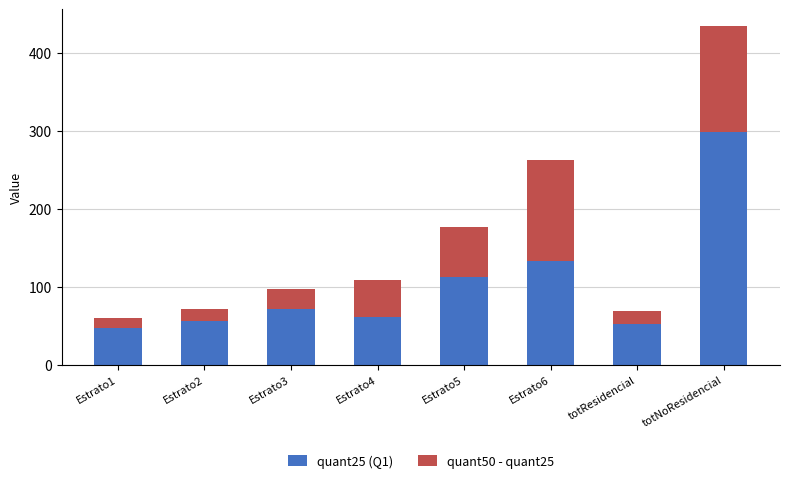

At which label does quant25 (Q1) reach its peak?

totNoResidencial